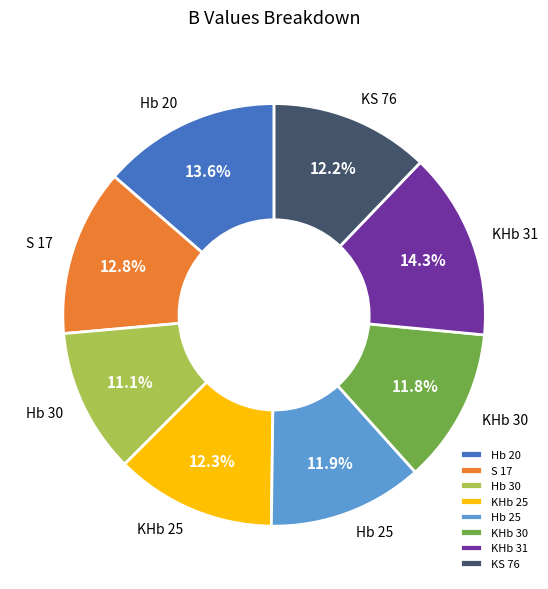

What is the smallest slice in the pie chart?

Hb 30